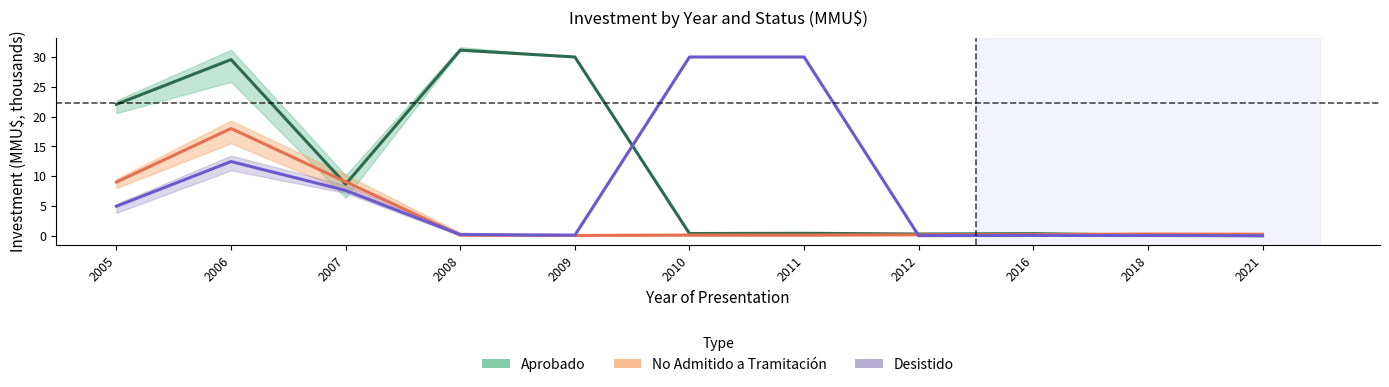

Reading left to right, transcribe all the data shown in this chart.

Aprobado: 2005=22.1	2006=29.6	2007=8.7	2008=31.1	2009=30.0	2010=0.4	2011=0.4	2012=0.3	2016=0.3	2018=0.1	2021=0.0
No Admitido: 2005=9.0	2006=18.0	2007=9.1	2008=0.1	2009=0.1	2010=0.1	2011=0.1	2012=0.2	2016=0.2	2018=0.3	2021=0.2
Desistido: 2005=5.0	2006=12.5	2007=7.6	2008=0.2	2009=0.1	2010=30.0	2011=30.0	2012=0.0	2016=0.1	2018=0.0	2021=0.0